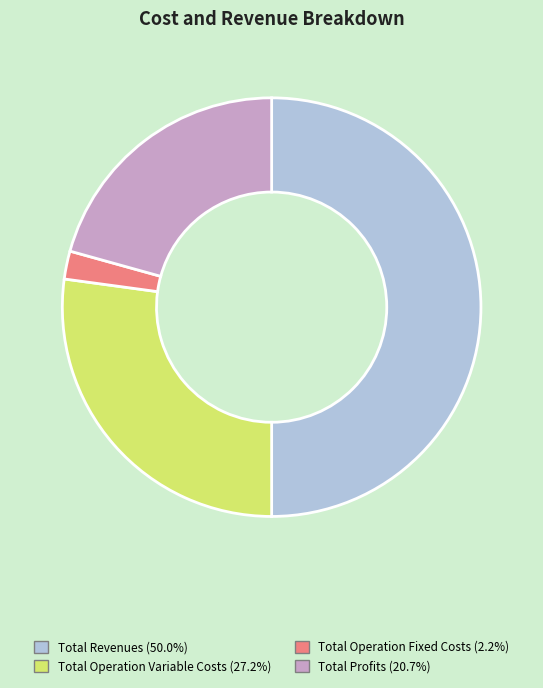

Is Total Operation Variable Costs (27.2%) the majority of the pie?

No